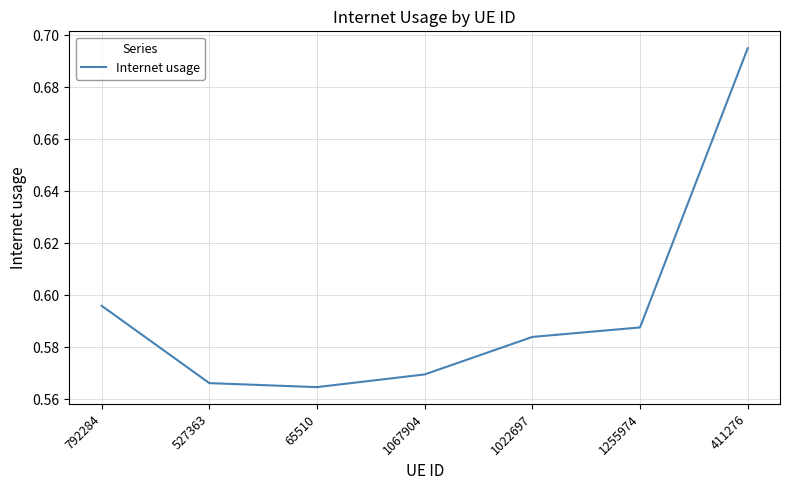

What position from the right is 411276?

1